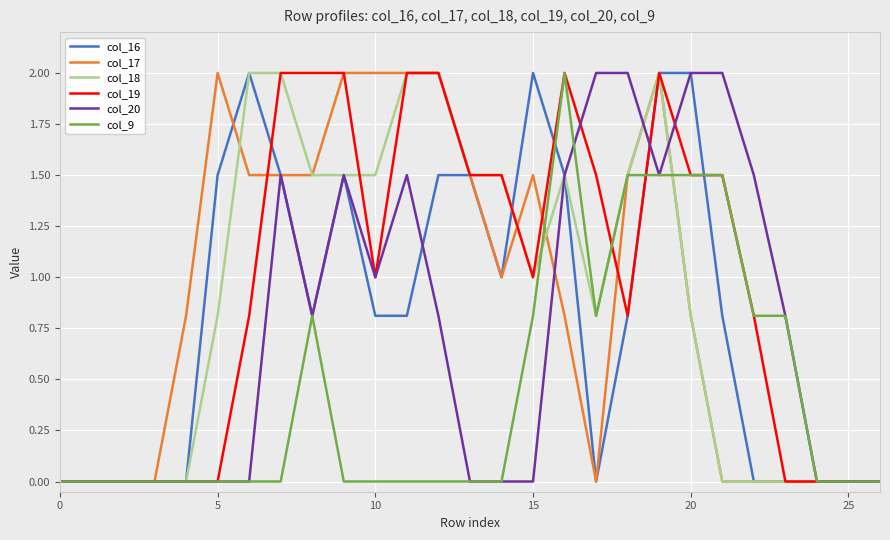

What is the highest value of the col_16 series?

2.0